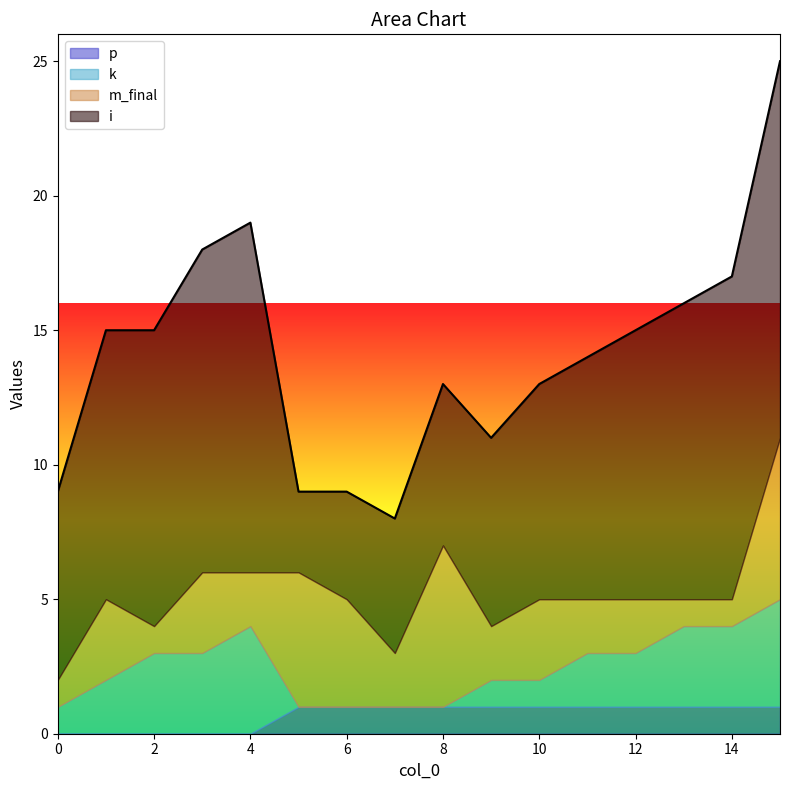

Count the m_final values in the range 2 to 4.

9